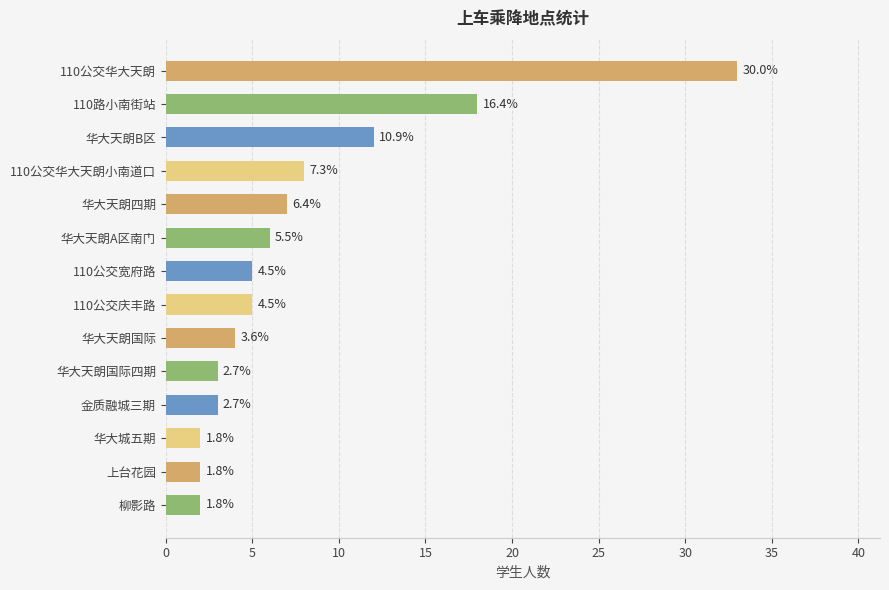

What is the average value?

8